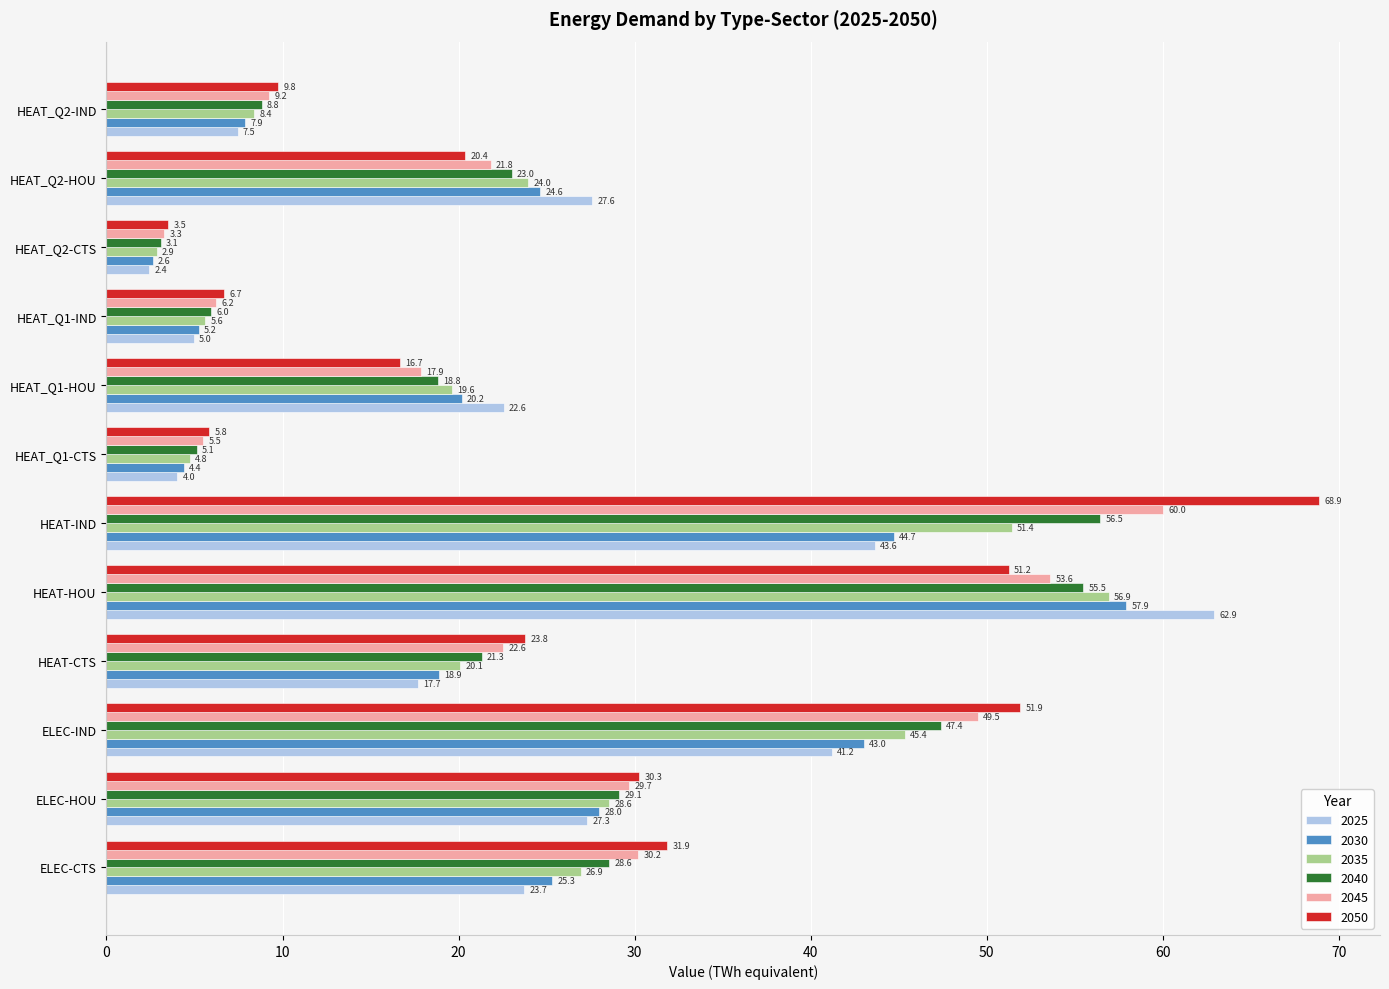

What is the difference between the 2045 values at ELEC-IND and HEAT_Q1-CTS?

44.0